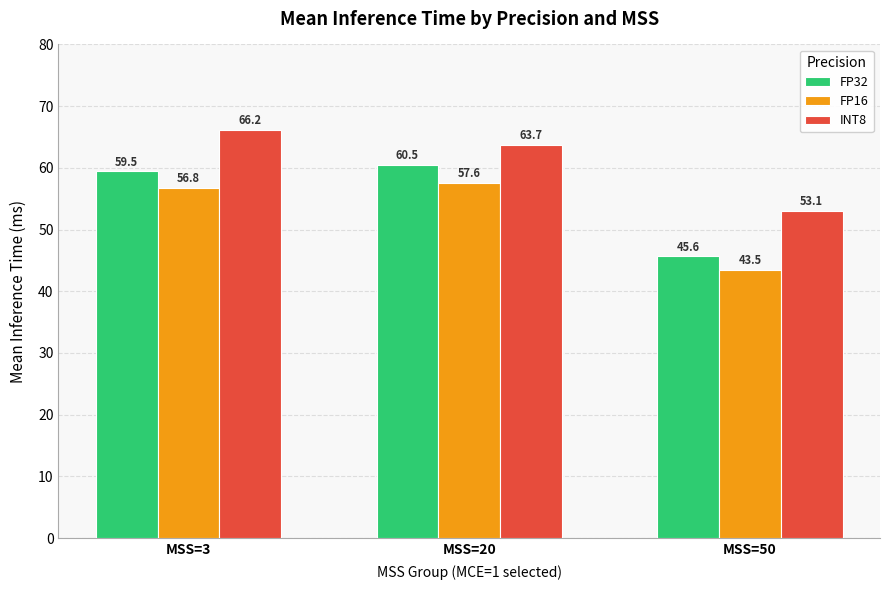

What is the spread (max minus min) of values at MSS=20?

6.1